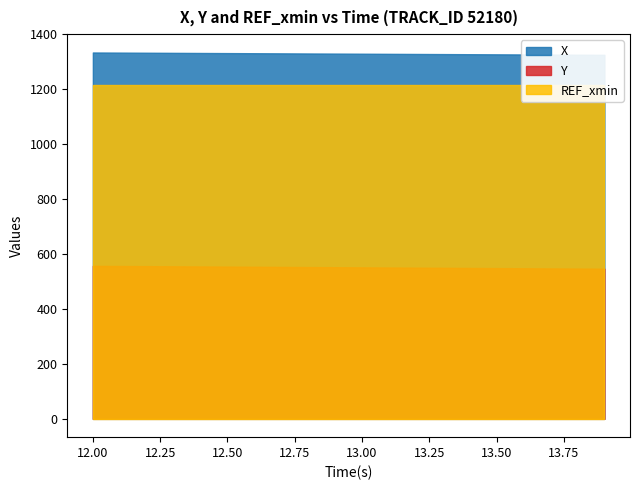

What is the label of the 11th point from the right?

12.9